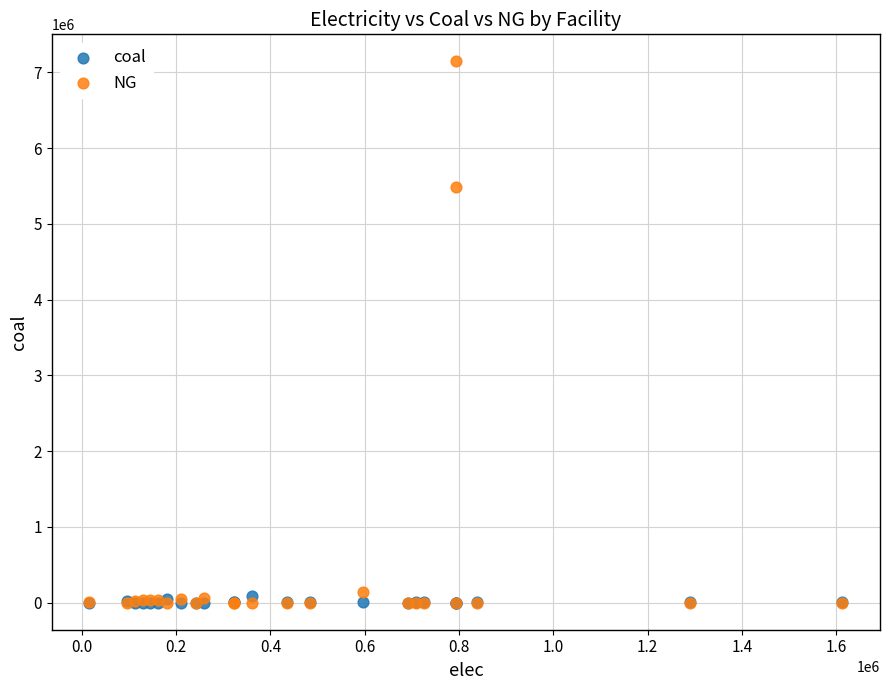

What are all the series names shown in the legend?

coal, NG